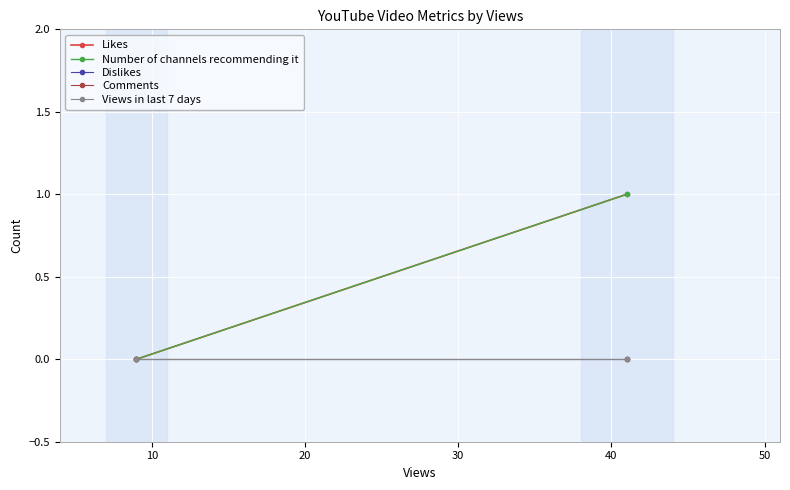

How many lines are shown in the chart?

5